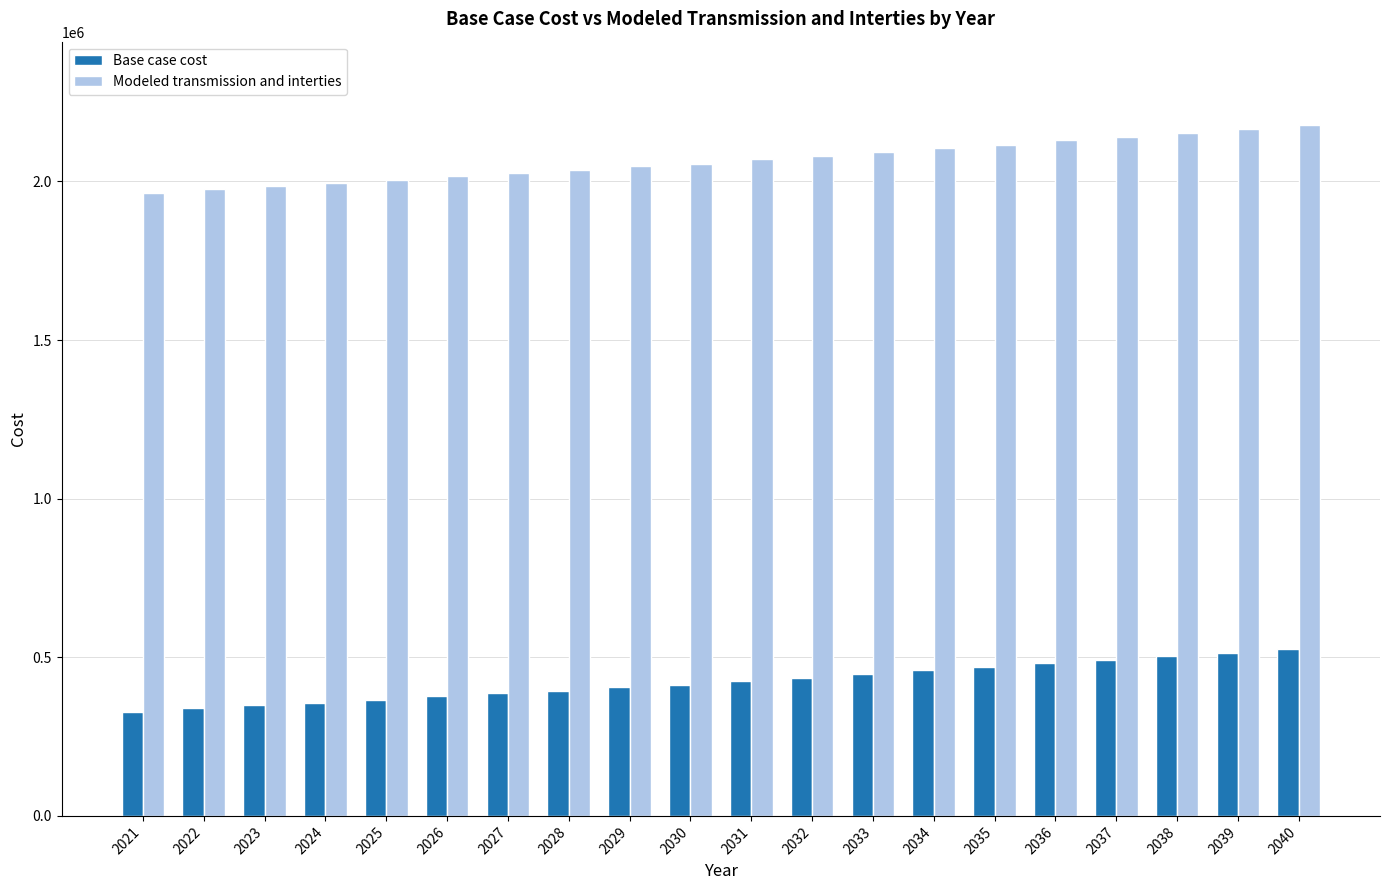

The value of Base case cost at 2030 is 633151.5. True or false?

False